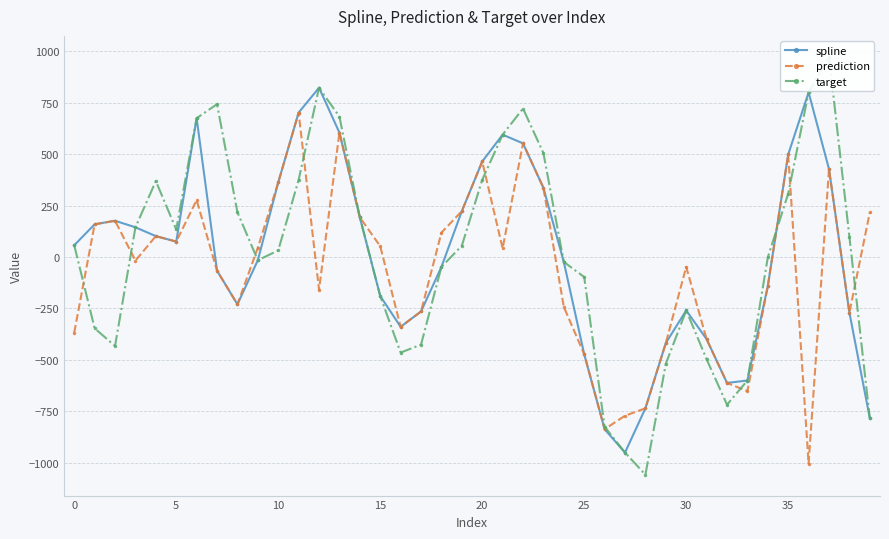

What is the minimum value for spline?

-949.8